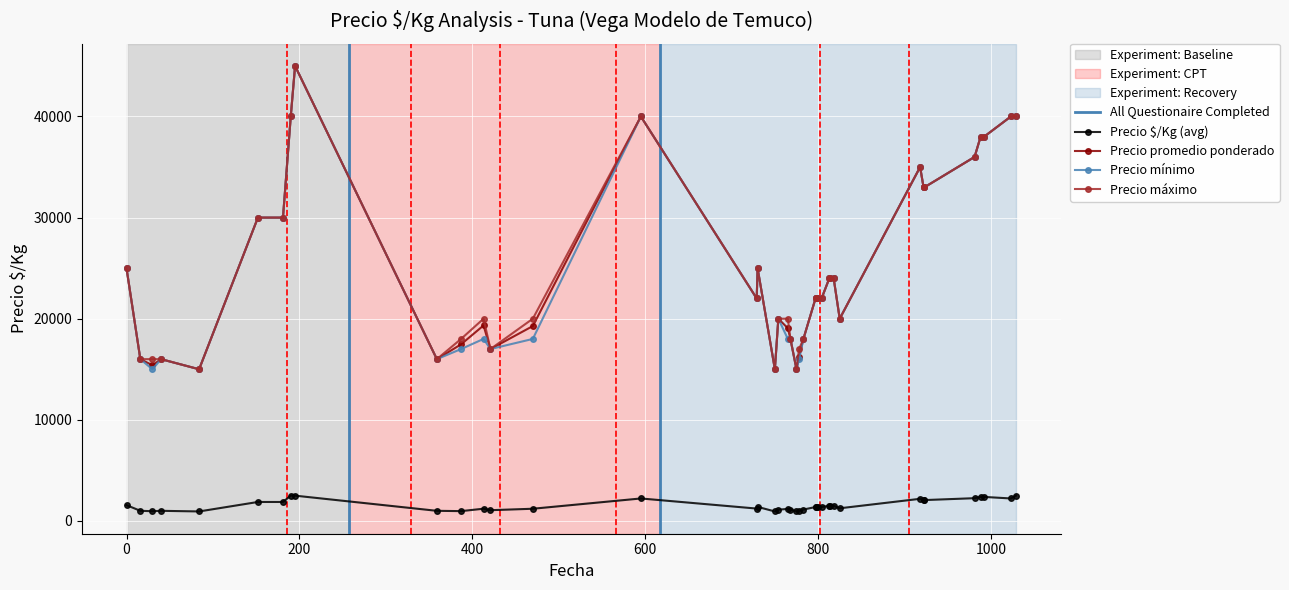

The Precio máximo series shows 25000 at 2023-02-10. True or false?

True